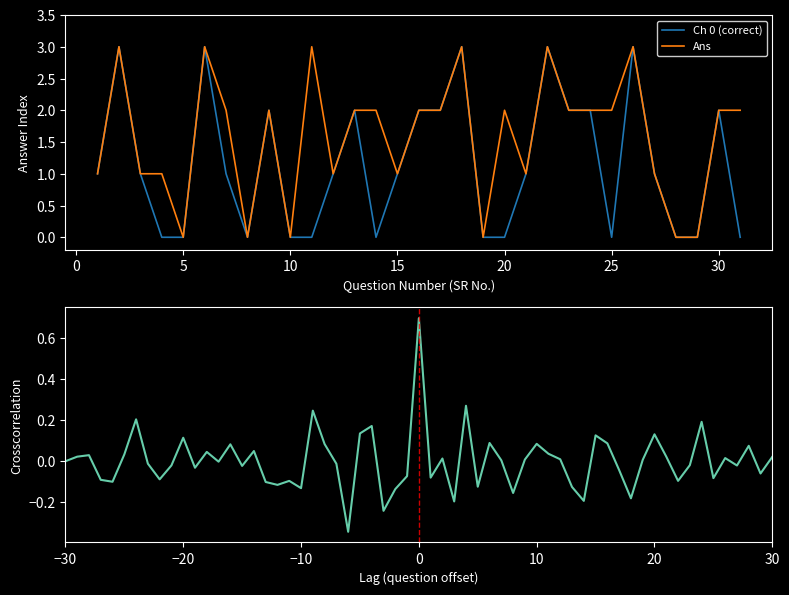

True or false: Ch 0 (correct) and Ans intersect in this chart.

False